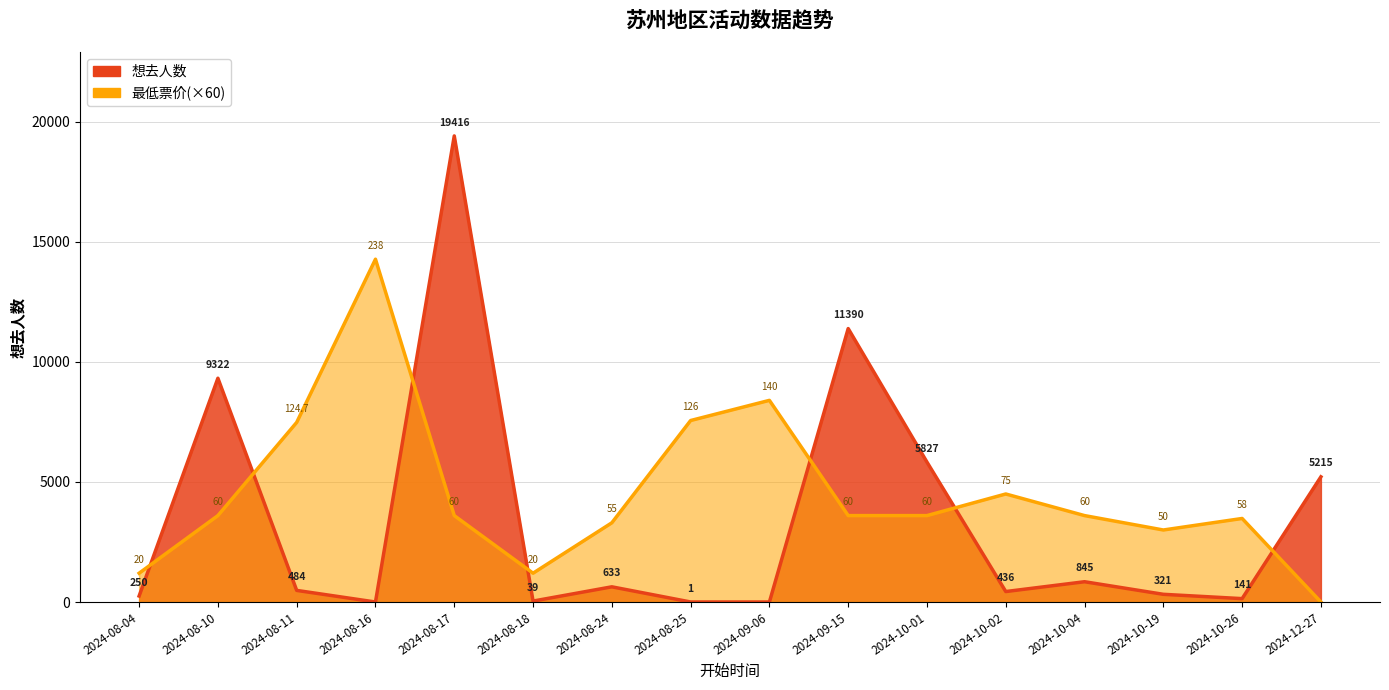

What is the value of the 最低票价 point at the 15th from the left?

3480